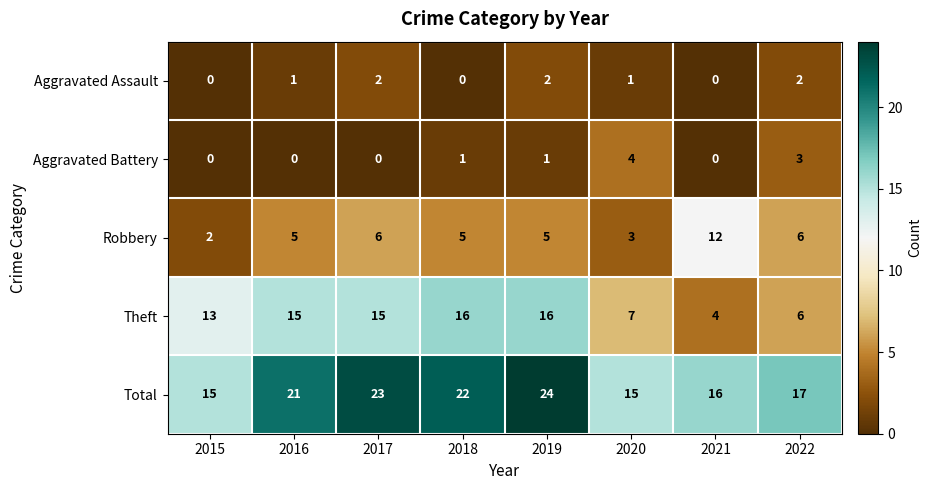

At which category is the sum across all series the highest?

2019